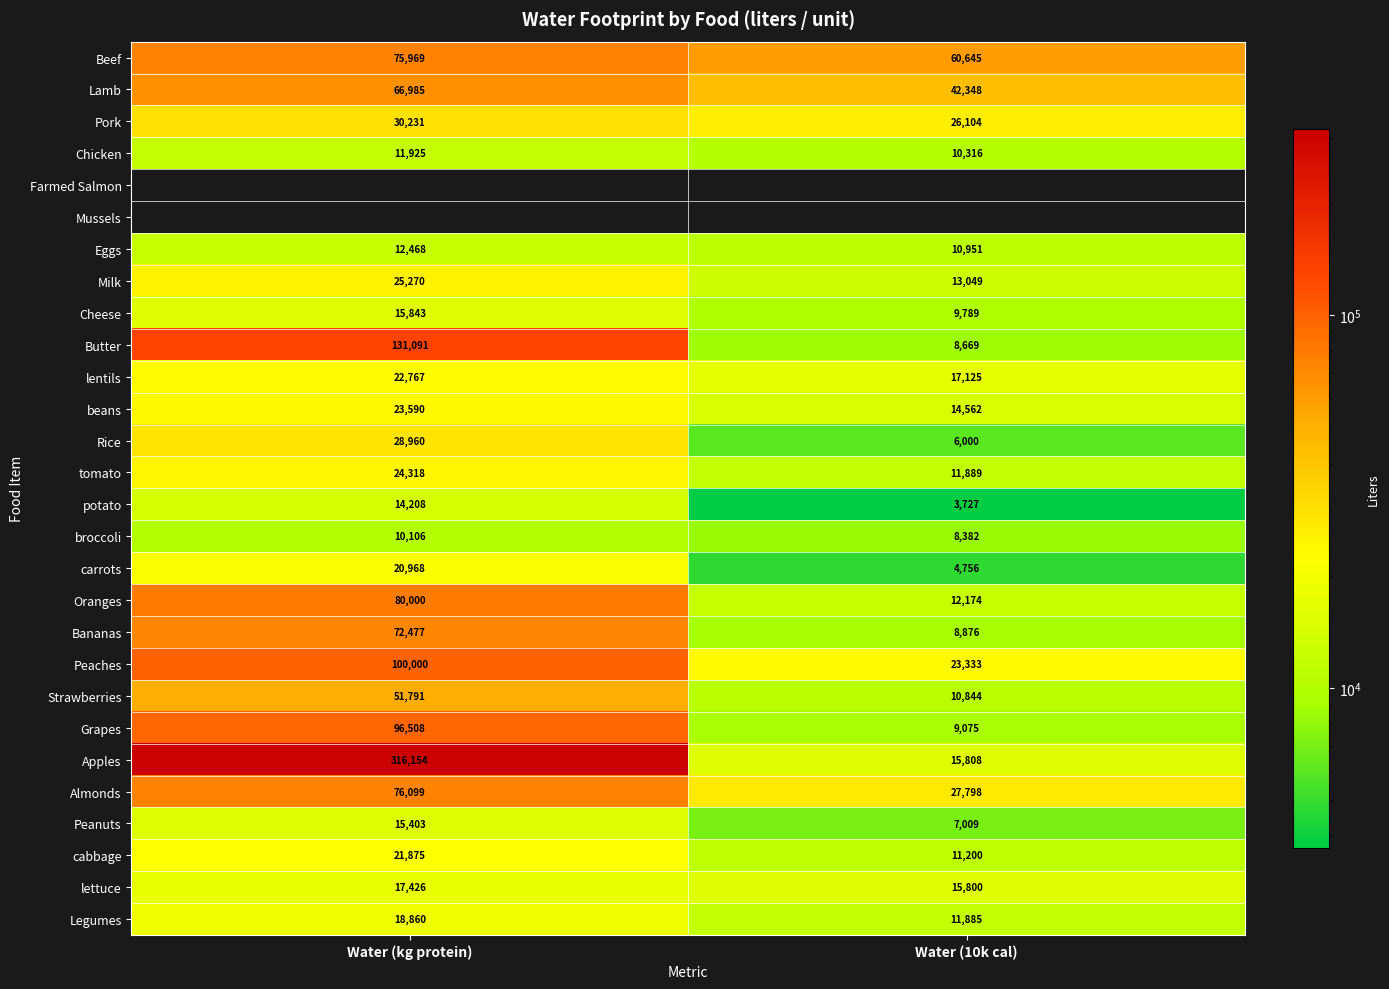

Count the number of categories in the chart.

2